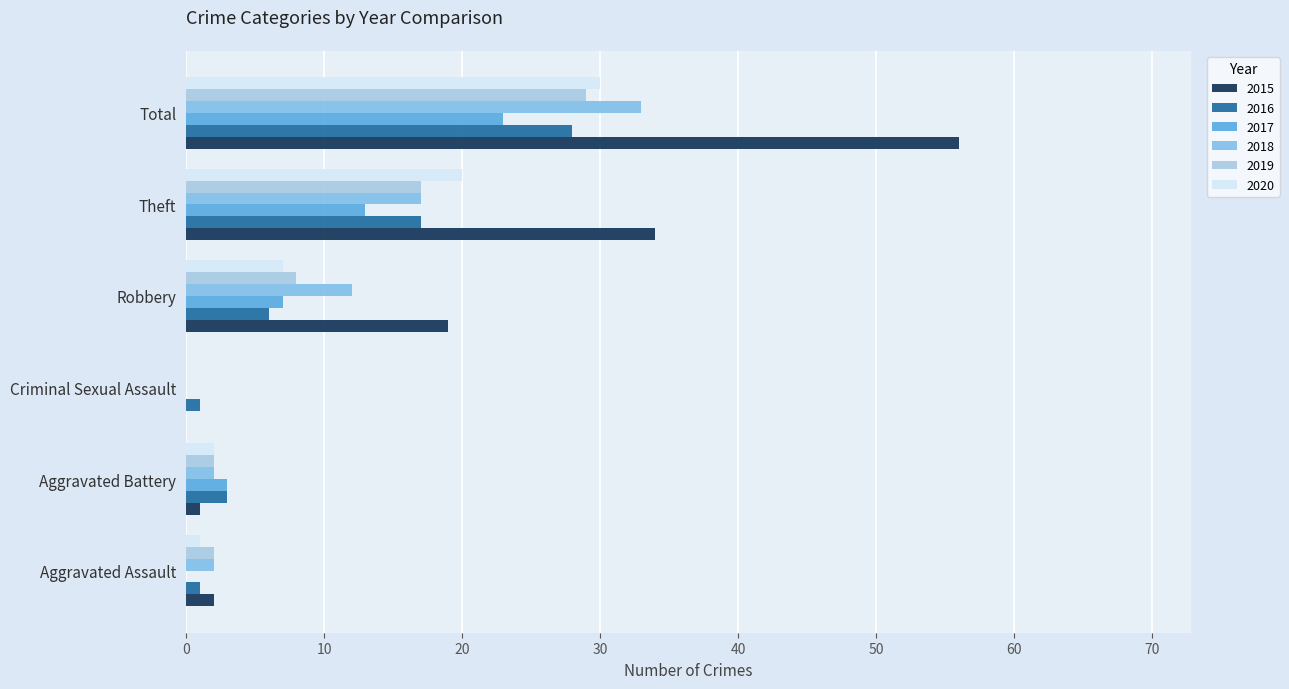

Is it true that 2018 equals 26 at Theft?

False